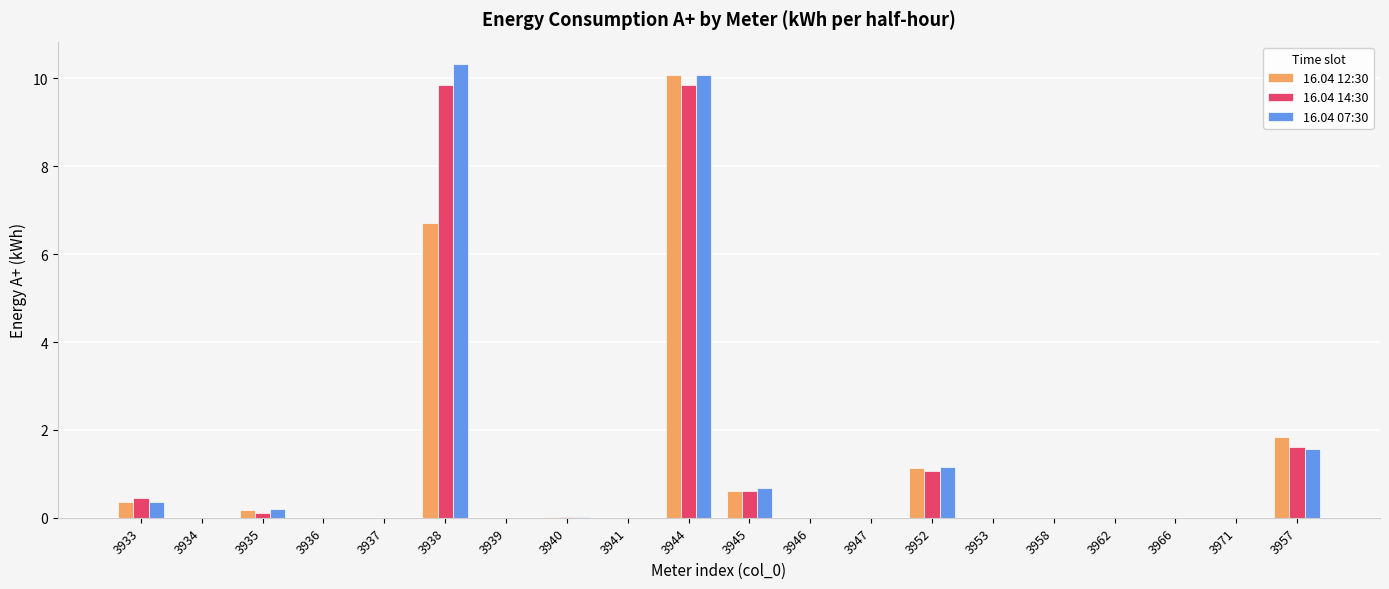

What are all the series names shown in the legend?

16.04 12:30, 16.04 14:30, 16.04 07:30